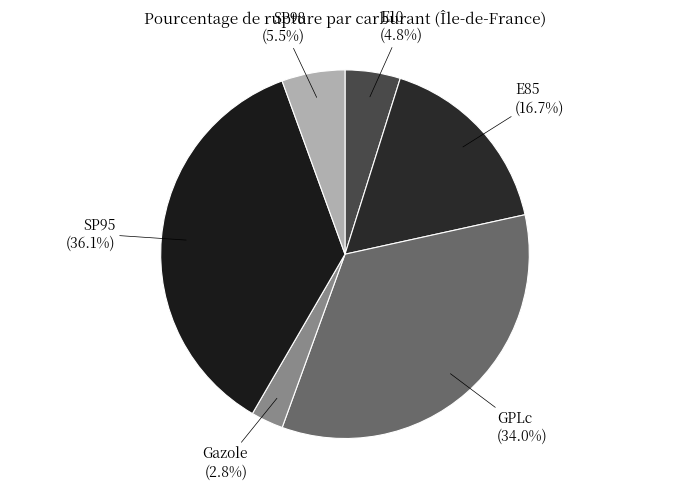

What is the largest slice in the pie chart?

SP95